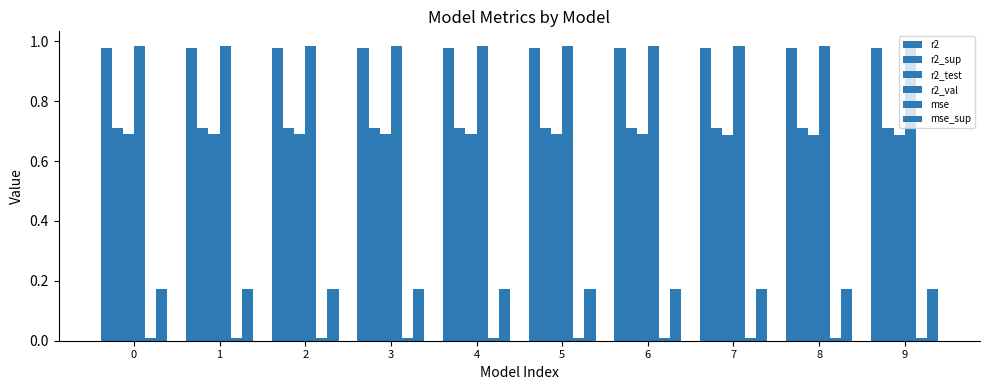

What is the sum of the r2_val values at 5 and 4?

2.0